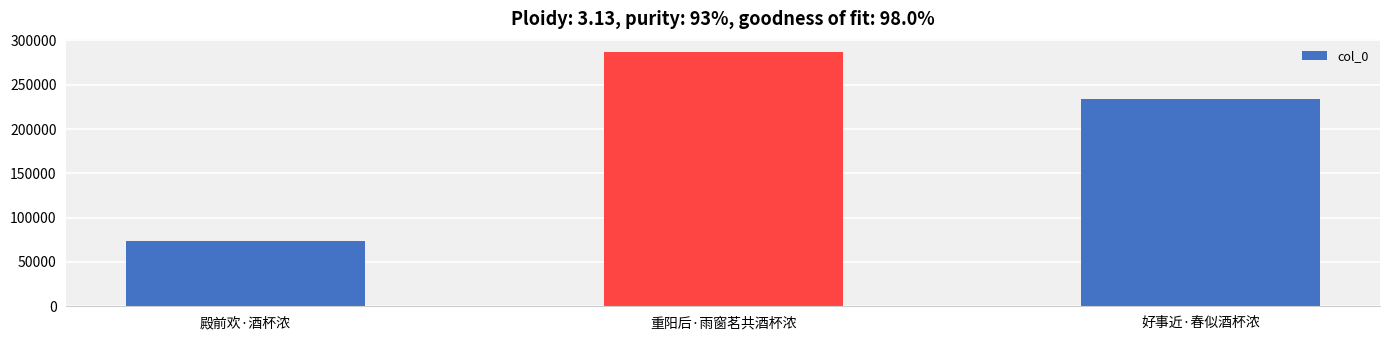

The chart shows a value of 233414 at 好事近·春似酒杯浓. True or false?

True